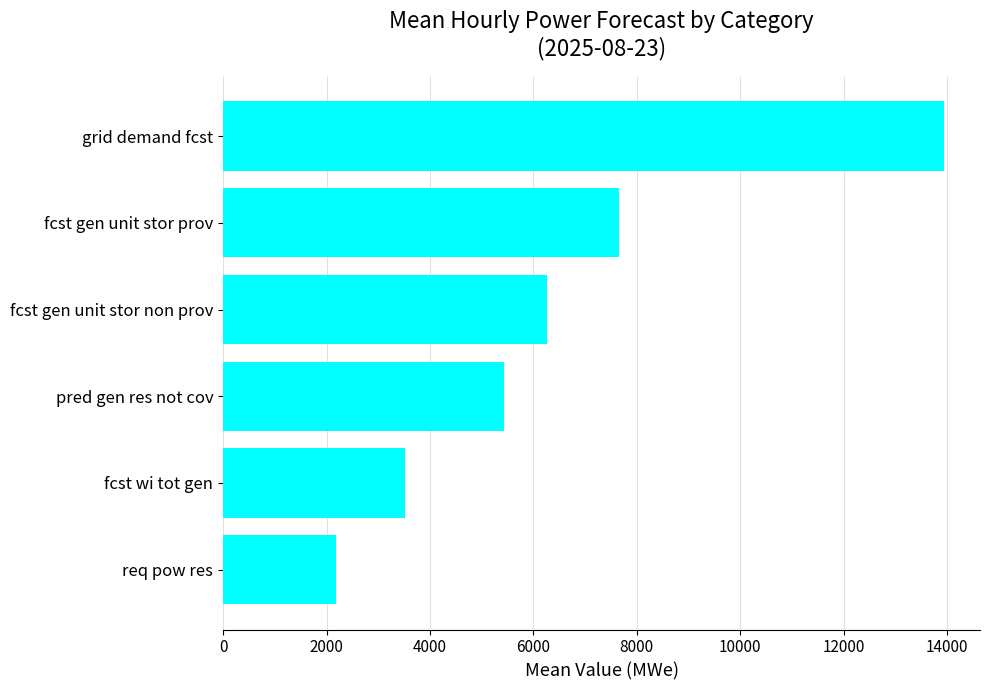

The value at fcst gen unit stor non prov is 6255.9. True or false?

True